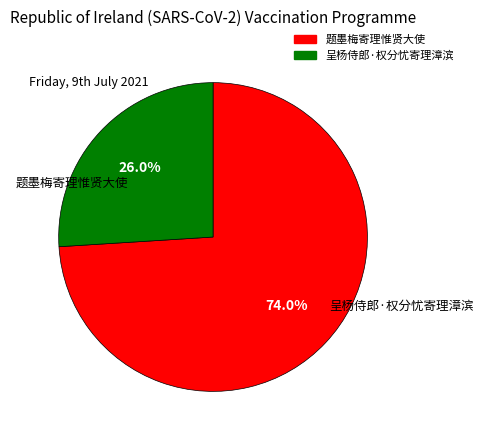

To the nearest percent, what is the combined percentage of 题墨梅寄理惟贤大使 and 呈杨侍郎·权分忧寄理漳滨?

100%